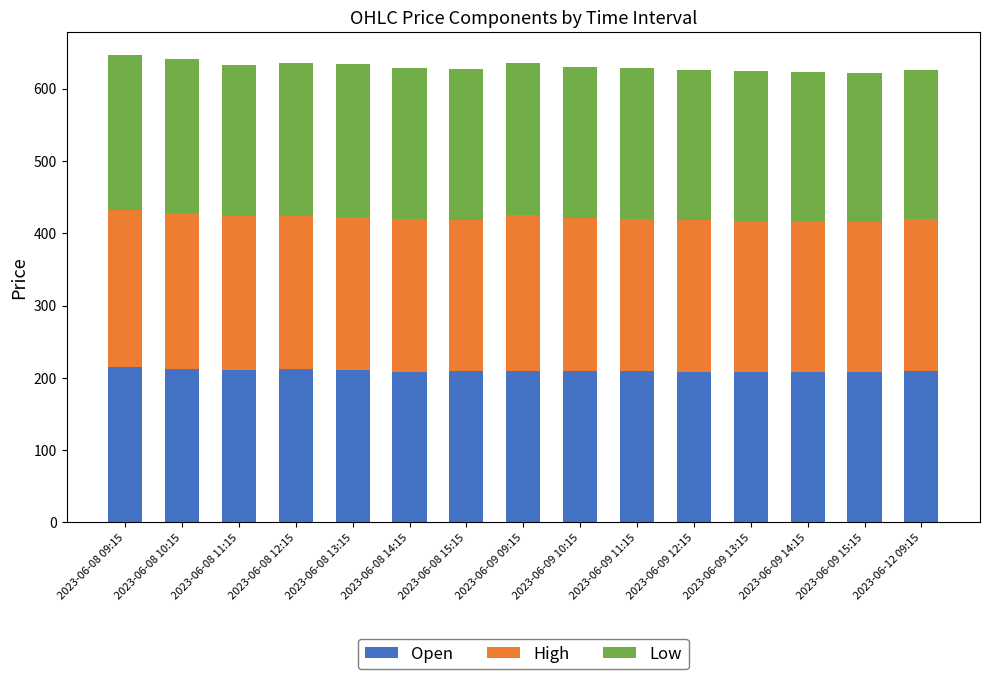

Is it true that Open equals 209.2 at 2023-06-09 11:15?

True